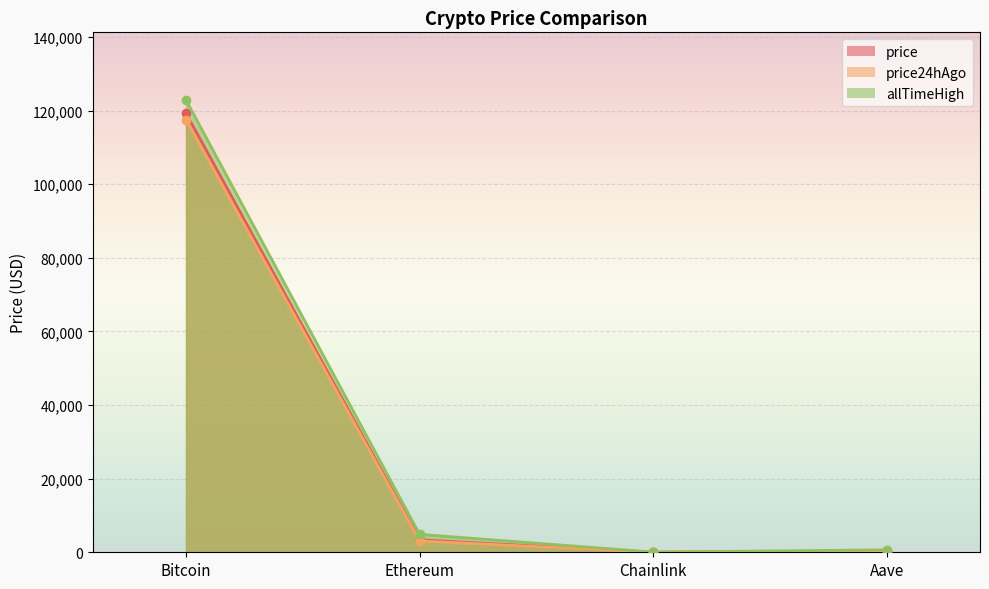

The value of price24hAgo at Bitcoin is 26735.1. True or false?

False